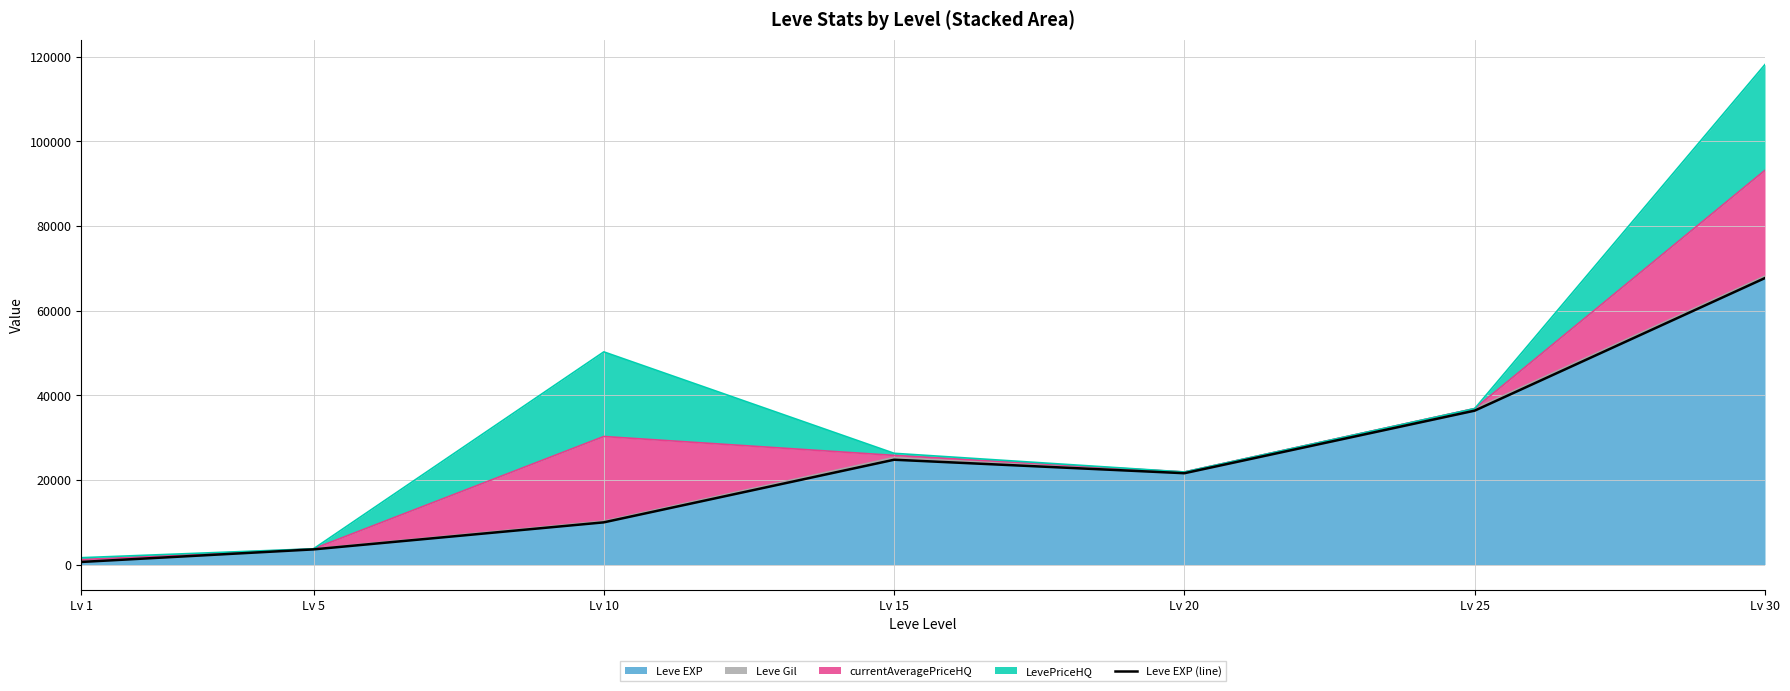

What is the difference between the second highest and second lowest values?

32790